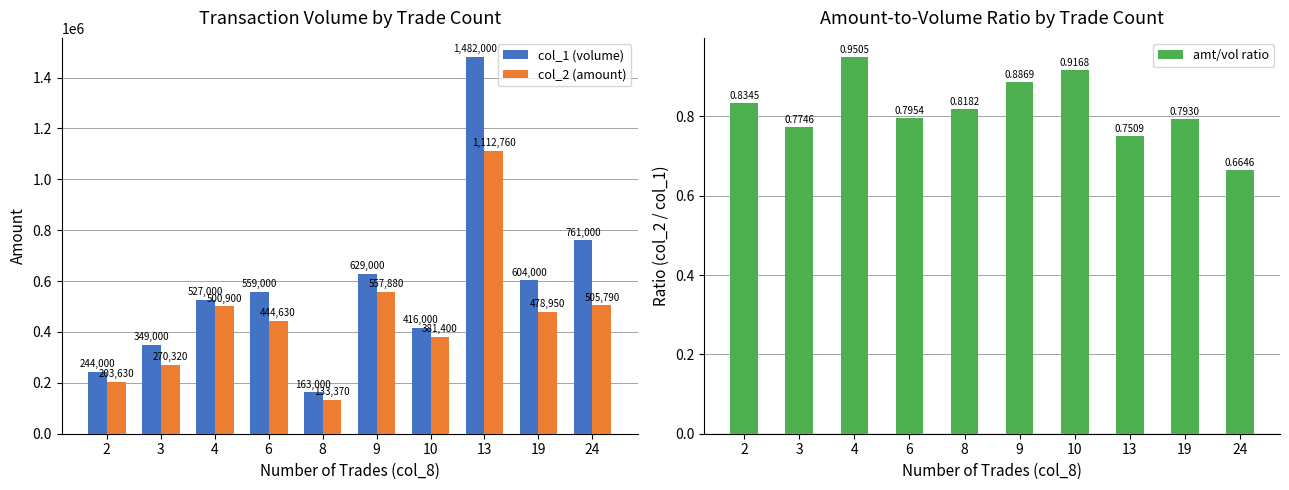

At which category does the chart reach its minimum across all series?

24